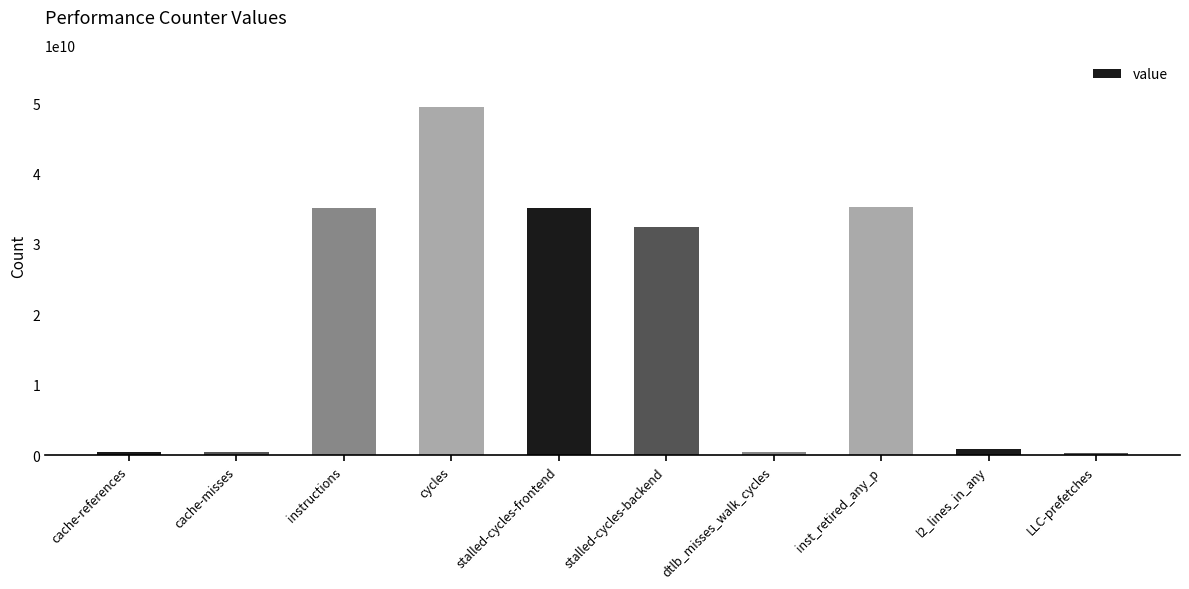

Between cache-references and inst_retired_any_p, which is larger?

inst_retired_any_p